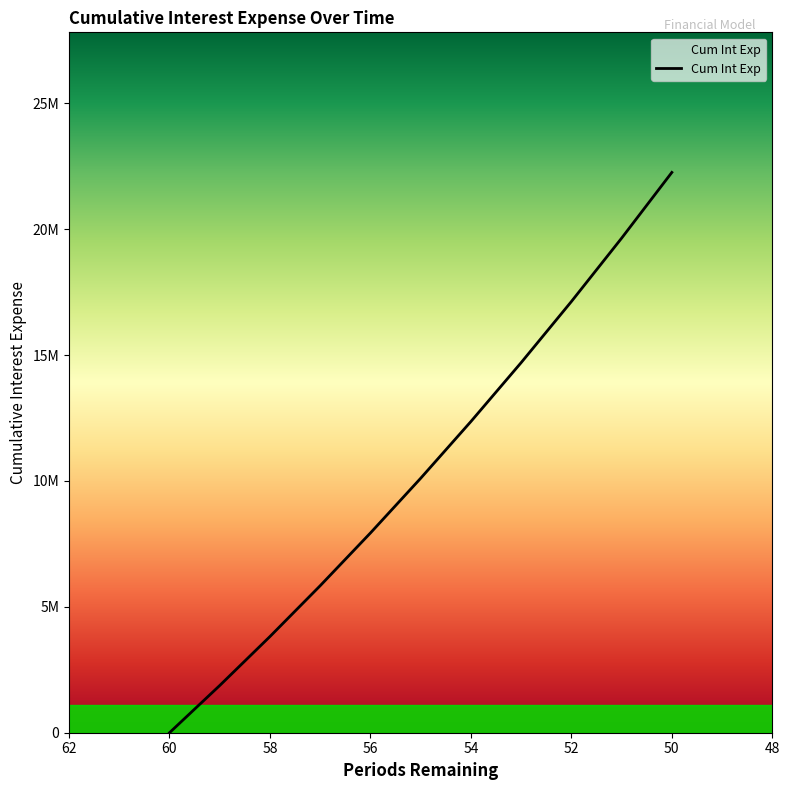

What is the average value?

10513101.9